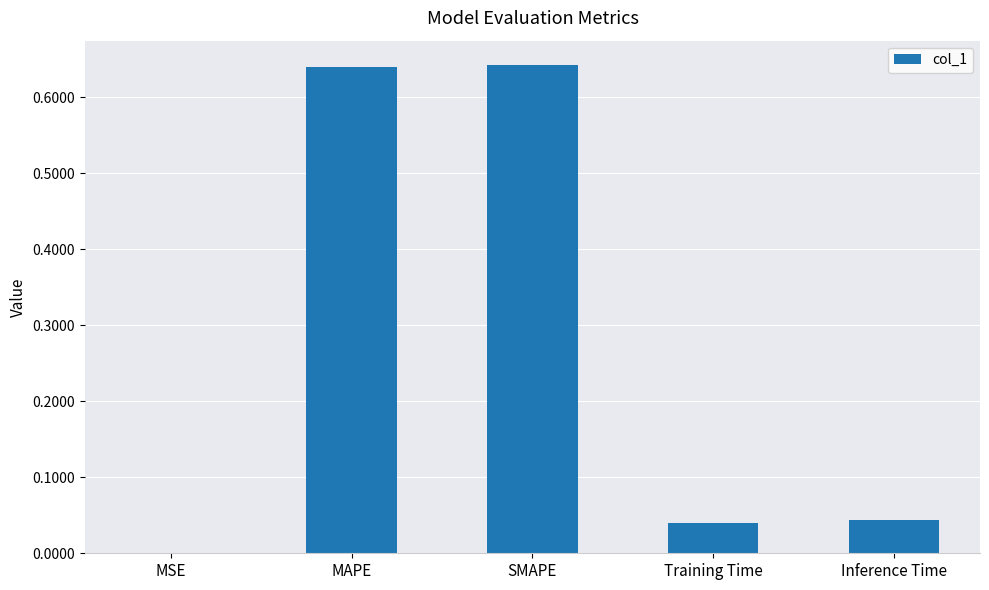

Is it true that the value at Training Time is 0.0?

True